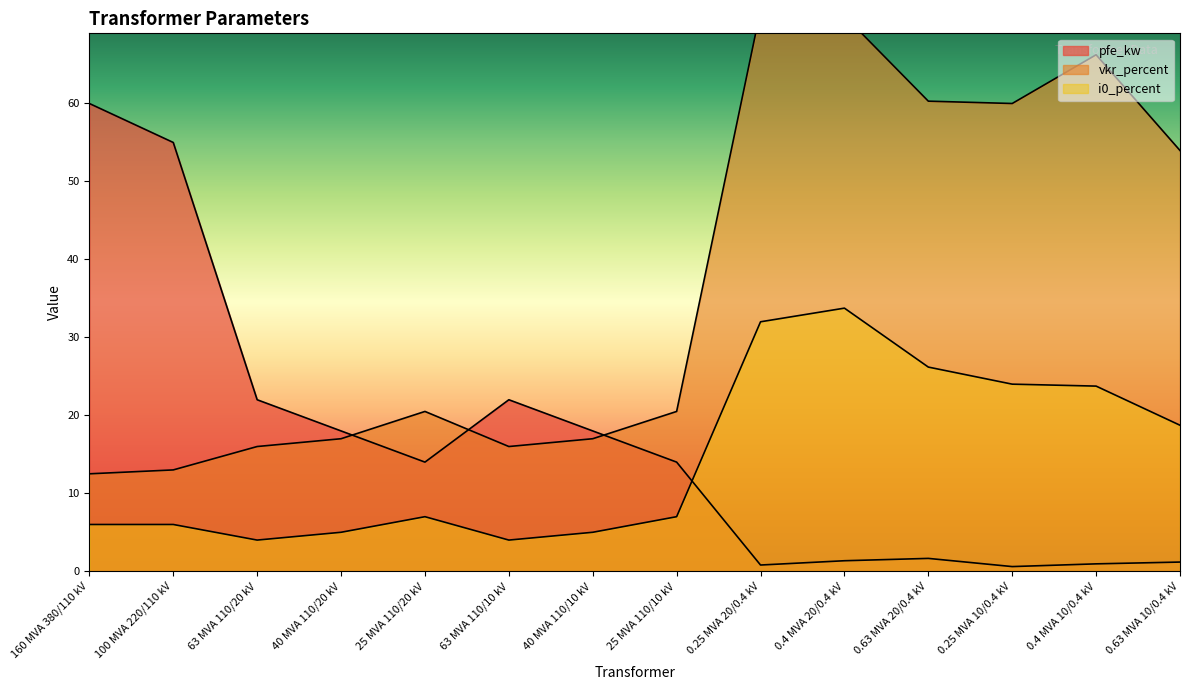

Reading left to right, extract all data points from this chart.

pfe_kw: 160 MVA 380/110 kV=60.0	100 MVA 220/110 kV=55.0	63 MVA 110/20 kV=22.0	40 MVA 110/20 kV=18.0	25 MVA 110/20 kV=14.0	63 MVA 110/10 kV=22.0	40 MVA 110/10 kV=18.0	25 MVA 110/10 kV=14.0	0.25 MVA 20/0.4 kV=0.8	0.4 MVA 20/0.4 kV=1.4	0.63 MVA 20/0.4 kV=1.6	0.25 MVA 10/0.4 kV=0.6	0.4 MVA 10/0.4 kV=0.9	0.63 MVA 10/0.4 kV=1.2
vkr_percent: 160 MVA 380/110 kV=12.5	100 MVA 220/110 kV=13.0	63 MVA 110/20 kV=16.0	40 MVA 110/20 kV=17.0	25 MVA 110/20 kV=20.5	63 MVA 110/10 kV=16.0	40 MVA 110/10 kV=17.0	25 MVA 110/10 kV=20.5	0.25 MVA 20/0.4 kV=72.0	0.4 MVA 20/0.4 kV=71.2	0.63 MVA 20/0.4 kV=60.3	0.25 MVA 10/0.4 kV=60.0	0.4 MVA 10/0.4 kV=66.2	0.63 MVA 10/0.4 kV=54.0
i0_percent: 160 MVA 380/110 kV=6.0	100 MVA 220/110 kV=6.0	63 MVA 110/20 kV=4.0	40 MVA 110/20 kV=5.0	25 MVA 110/20 kV=7.0	63 MVA 110/10 kV=4.0	40 MVA 110/10 kV=5.0	25 MVA 110/10 kV=7.0	0.25 MVA 20/0.4 kV=32.0	0.4 MVA 20/0.4 kV=33.8	0.63 MVA 20/0.4 kV=26.2	0.25 MVA 10/0.4 kV=24.0	0.4 MVA 10/0.4 kV=23.8	0.63 MVA 10/0.4 kV=18.7